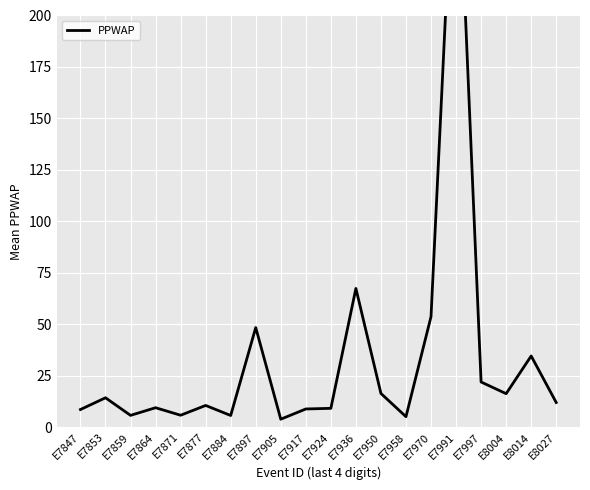

Rank the categories by value from lowest to highest.

E7905, E7958, E7884, E7859, E7871, E7847, E7917, E7924, E7864, E7877, E8027, E7853, E8004, E7950, E7997, E8014, E7897, E7970, E7936, E7991